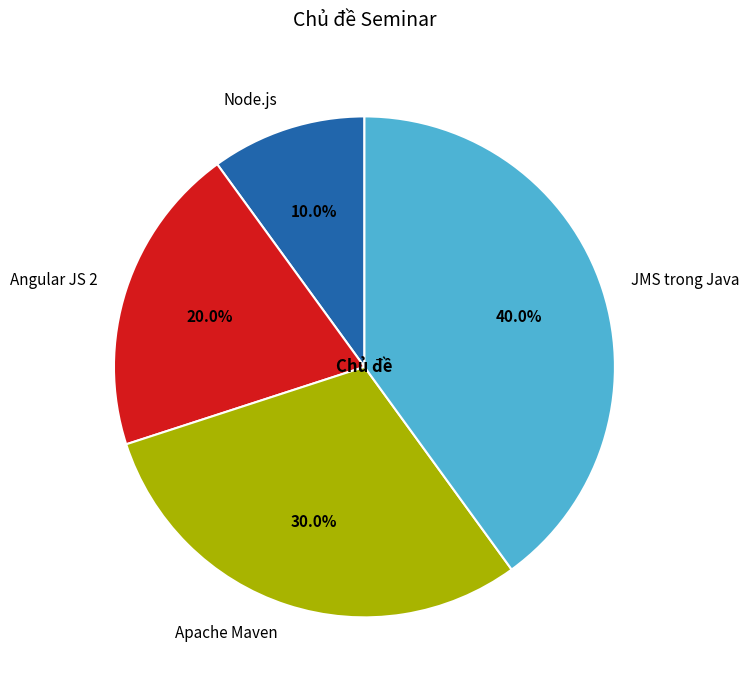

What percentage do JMS trong Java and Apache Maven together represent?

70.0%